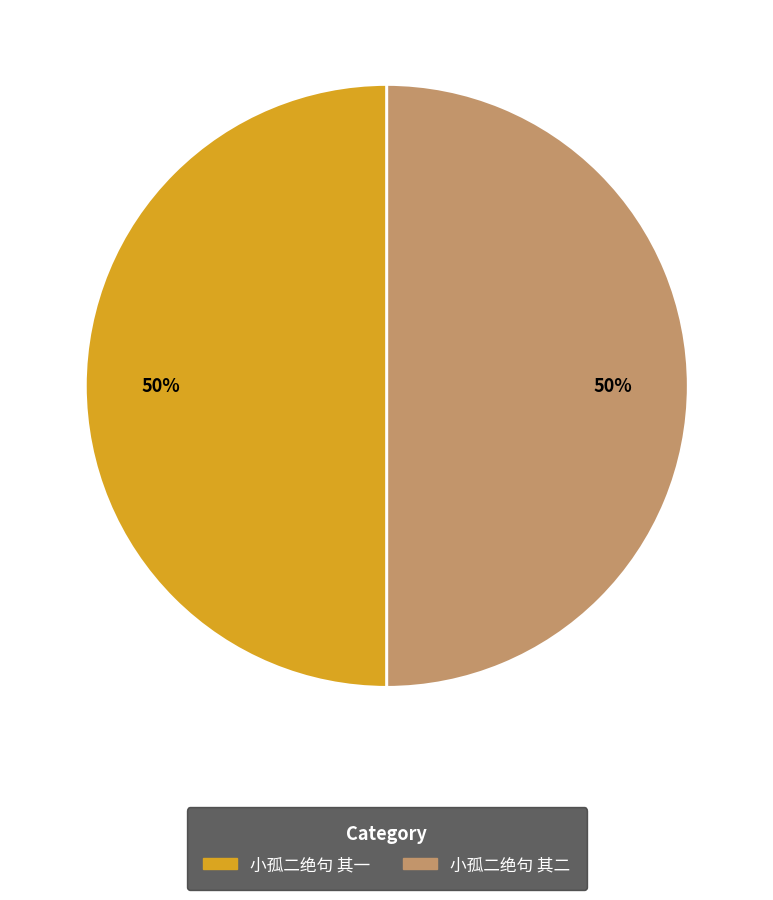

Count the number of slices in the pie.

2